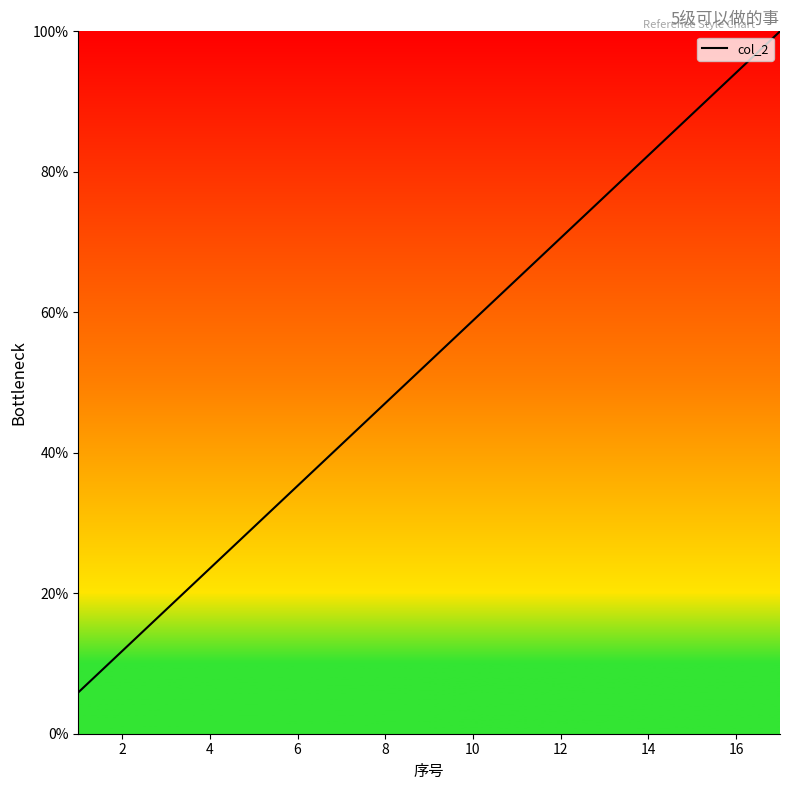

What is the difference between the maximum and minimum values?

94.1